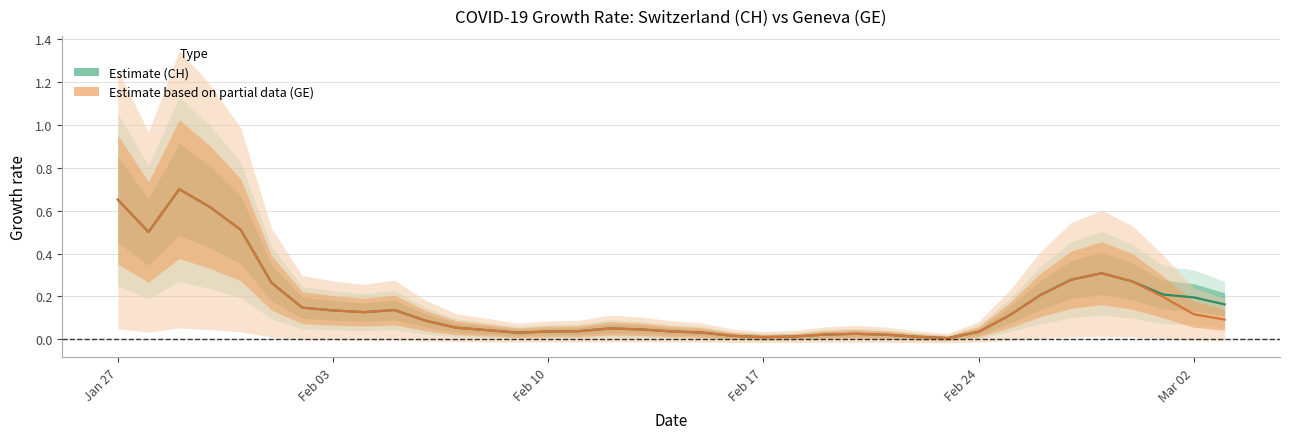

What is the label of the 5th point from the left?

Feb 24